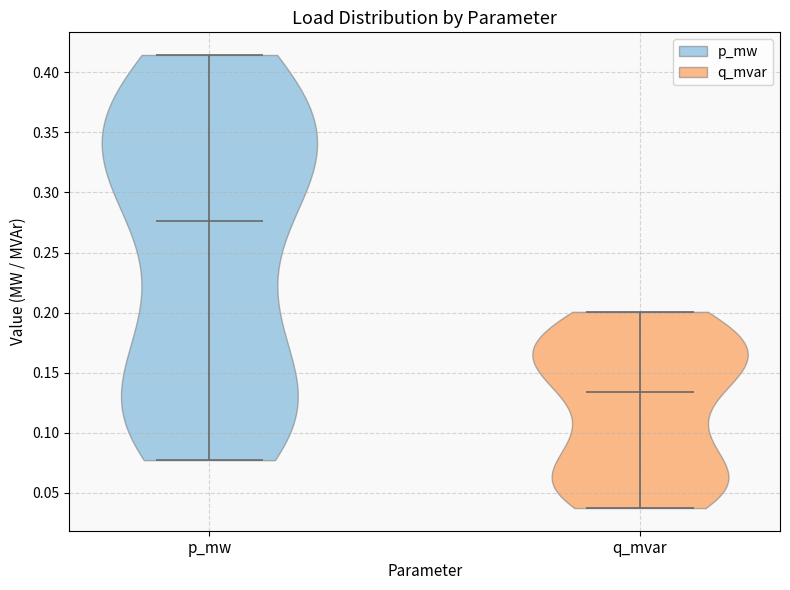

Reading left to right, read every violin against the y-axis: where its median line is, and the lowest and highest points it reaches. The values are not printed on the chart, so give them approximately, as read against the axis.

p_mw: median line 0.275, lowest point 0.075, highest point 0.415
q_mvar: median line 0.135, lowest point 0.035, highest point 0.200